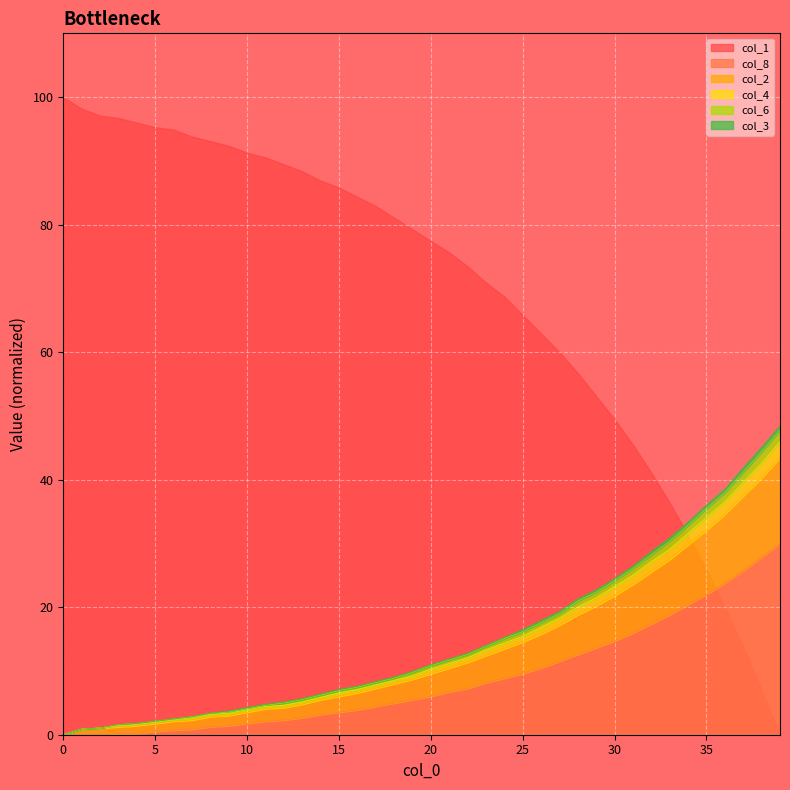

What is the maximum value for col_8?

30.0